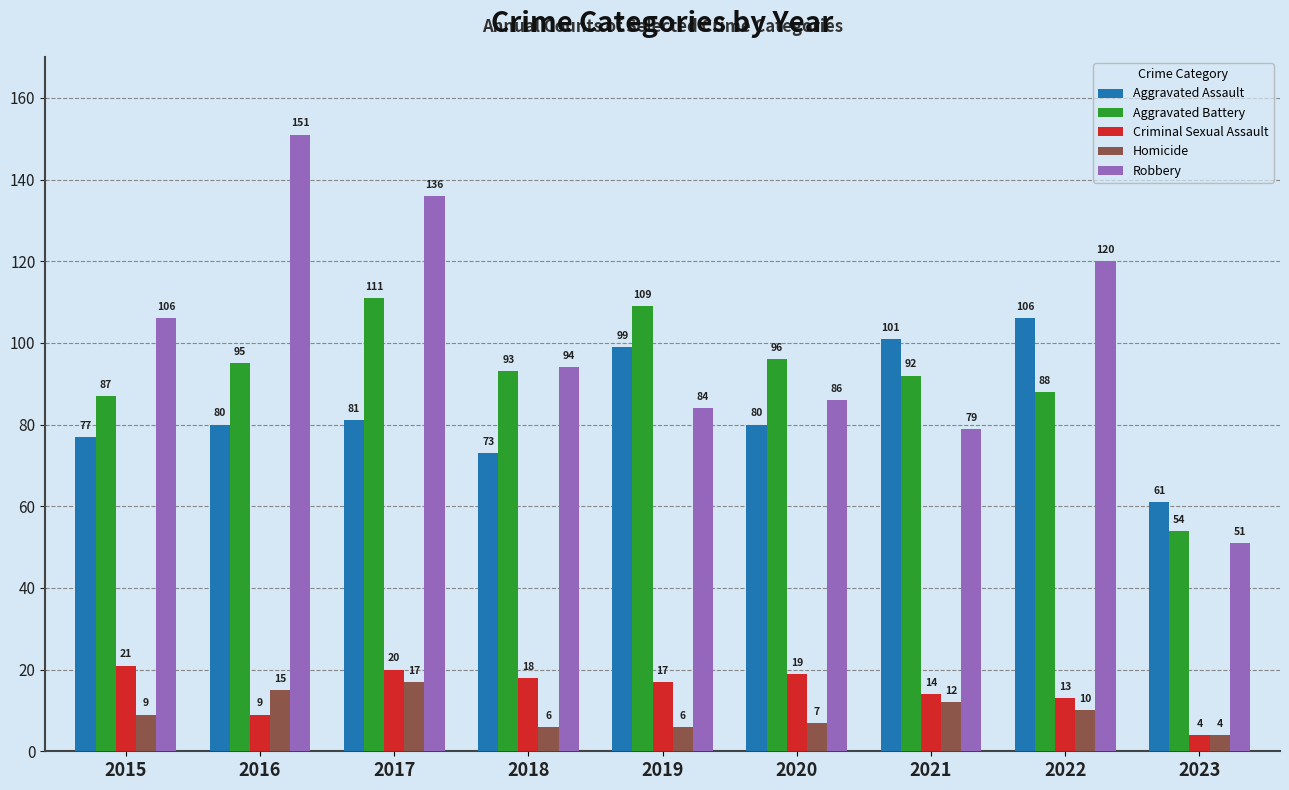

At which category is the sum across all series the highest?

2017